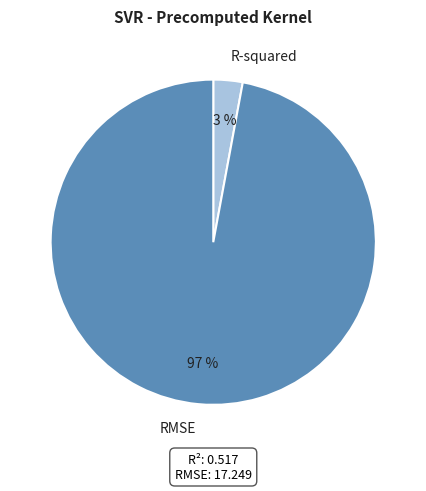

Which category accounts for the majority?

RMSE